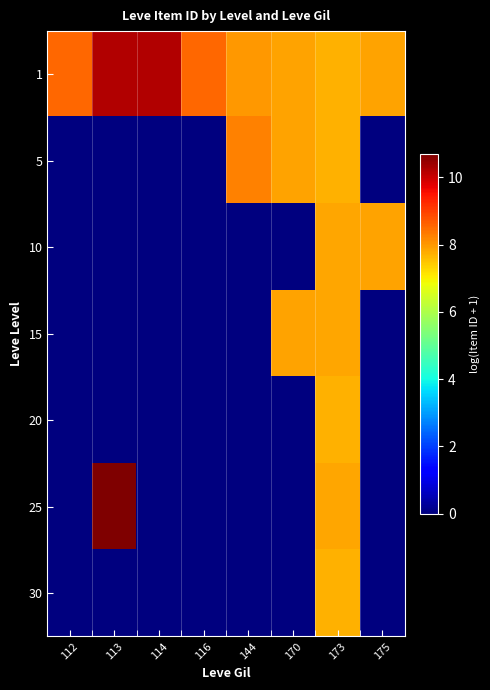

Reading right to left, what are all the values shown in this chart?

1: 175=7.9	173=7.7	170=7.9	144=8.0	116=8.5	114=10.2	113=10.2	112=8.5
5: 175=0.0	173=7.7	170=7.9	144=8.2	116=0.0	114=0.0	113=0.0	112=0.0
10: 175=7.9	173=7.8	170=0.0	144=0.0	116=0.0	114=0.0	113=0.0	112=0.0
15: 175=0.0	173=7.8	170=7.9	144=0.0	116=0.0	114=0.0	113=0.0	112=0.0
20: 175=0.0	173=7.7	170=0.0	144=0.0	116=0.0	114=0.0	113=0.0	112=0.0
25: 175=0.0	173=7.8	170=0.0	144=0.0	116=0.0	114=0.0	113=10.7	112=0.0
30: 175=0.0	173=7.7	170=0.0	144=0.0	116=0.0	114=0.0	113=0.0	112=0.0